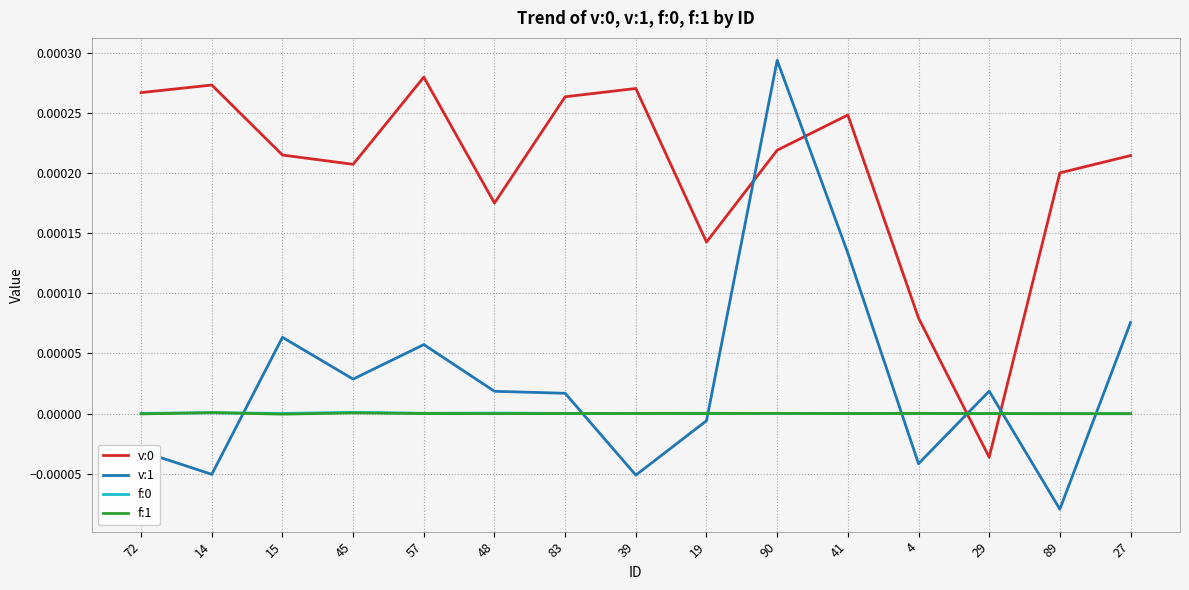

The v:0 series shows 0.0 at 39. True or false?

True